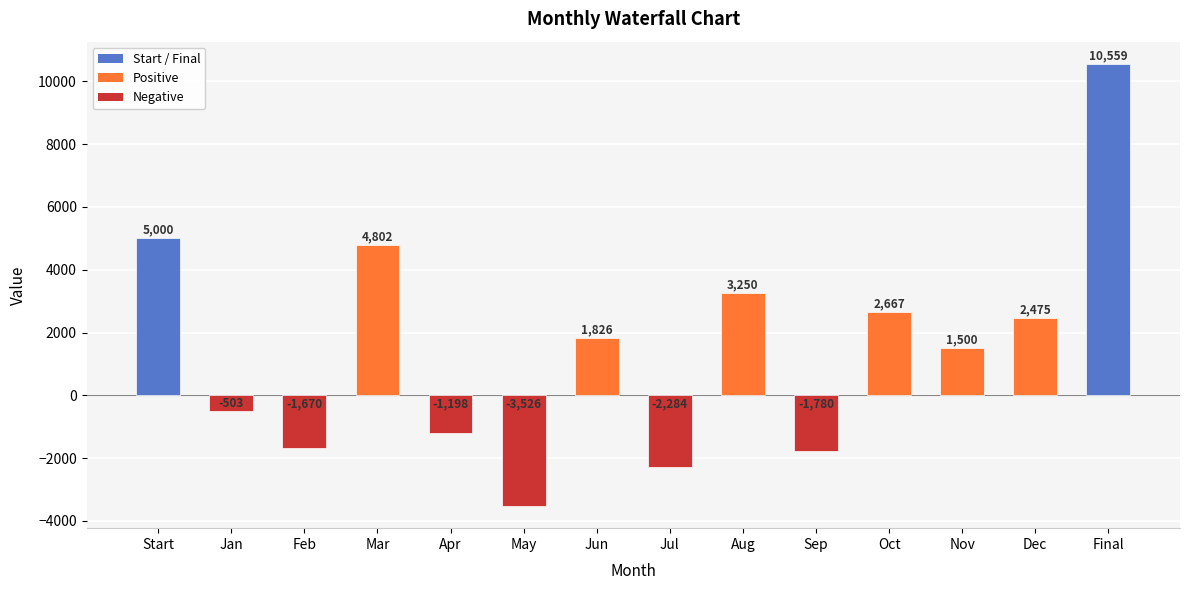

Approximately how many times larger is the value at Dec compared to Mar?

0.5